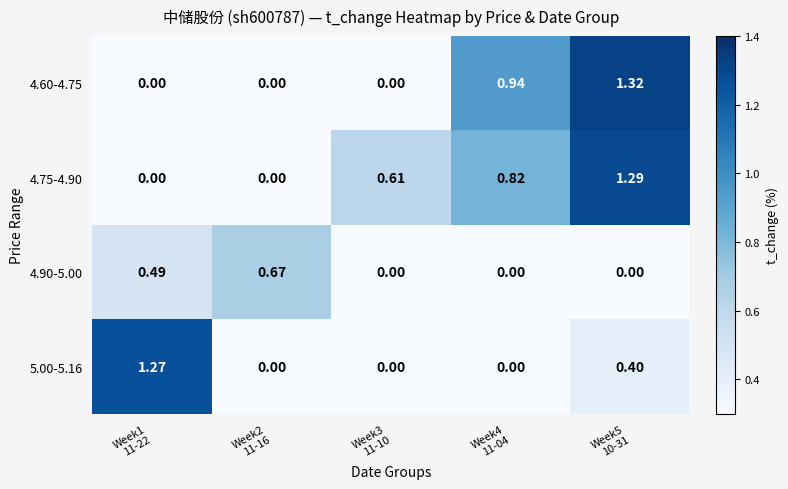

Count the number of categories in the chart.

5